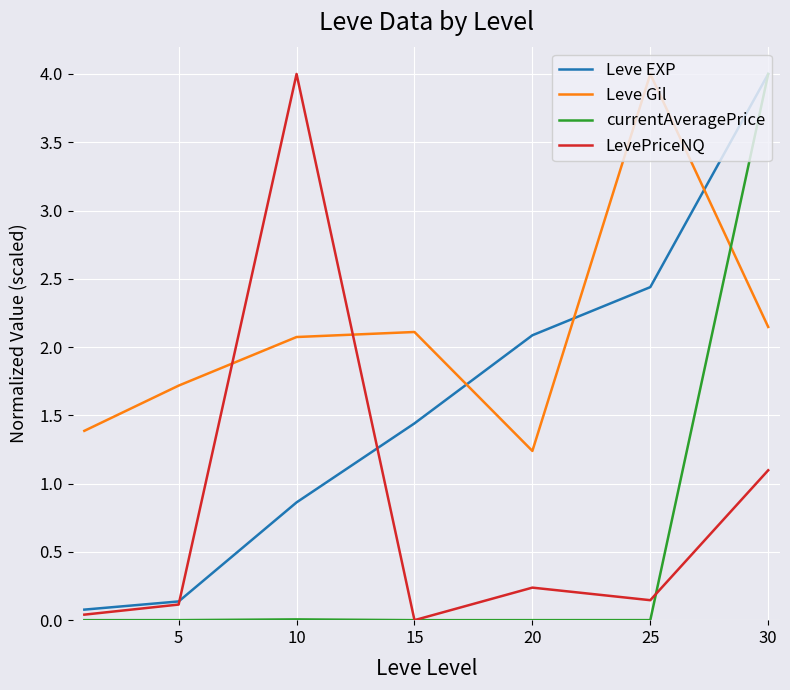

List the series in order of their overall mean, highest first.

Leve Gil, Leve EXP, LevePriceNQ, currentAveragePrice